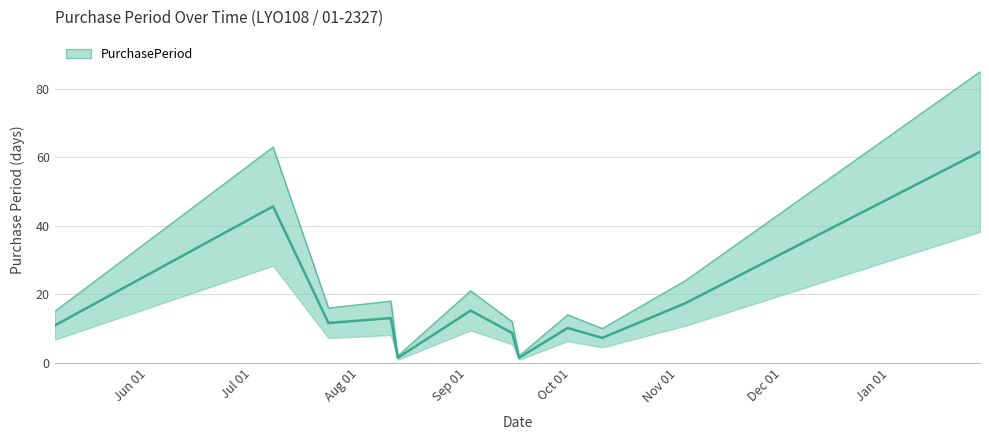

Where is the data nearest to the value 31?

2016-11-03